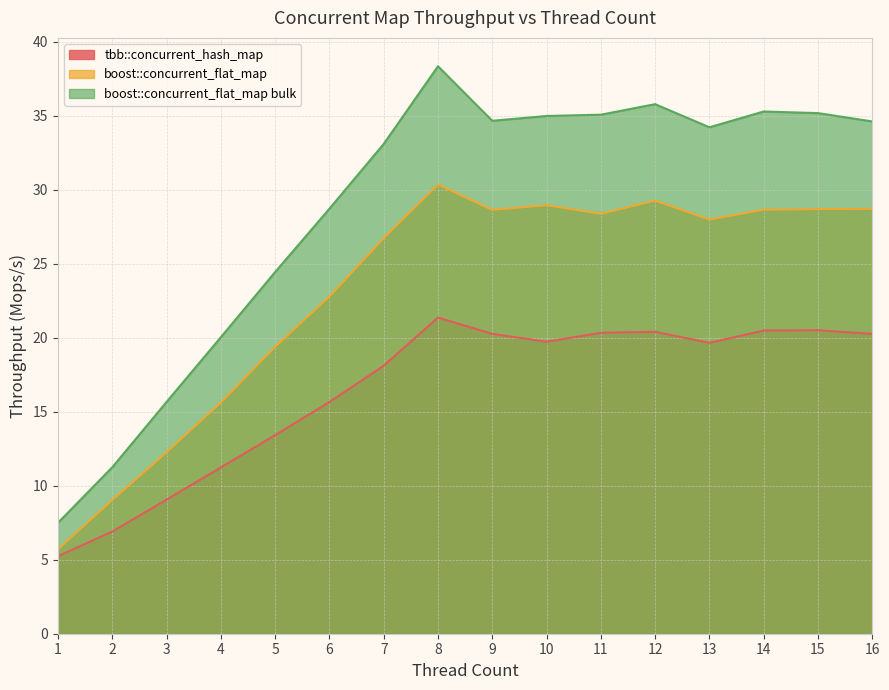

How many interior local peaks does the tbb::concurrent_hash_map series have?

3